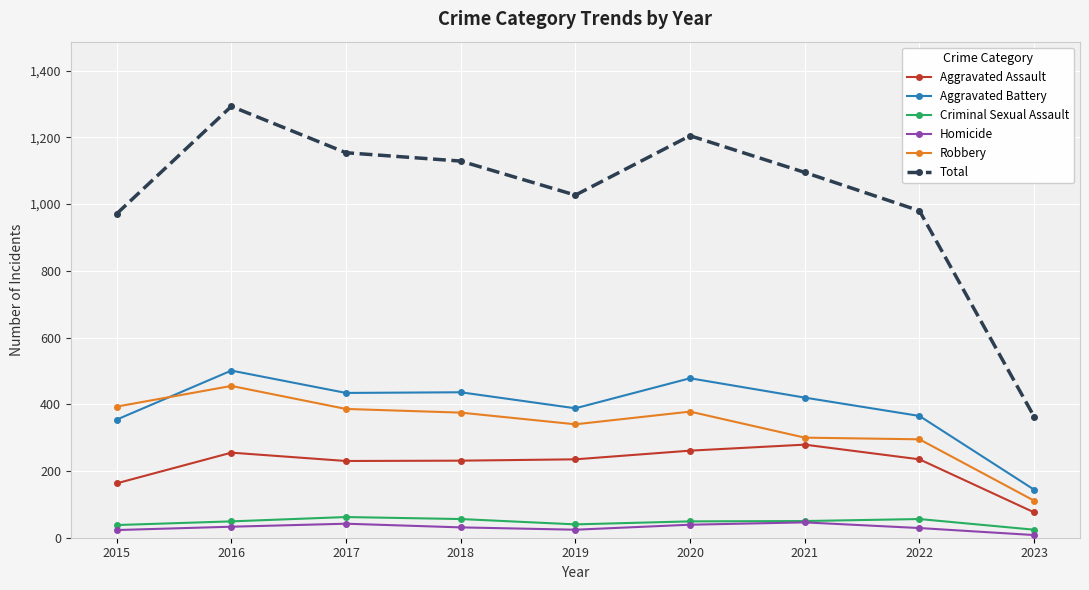

True or false: Homicide and Aggravated Battery intersect in this chart.

False